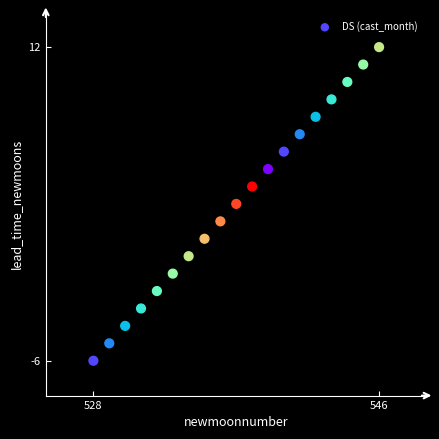

What is the range of Y values (max minus min)?

18